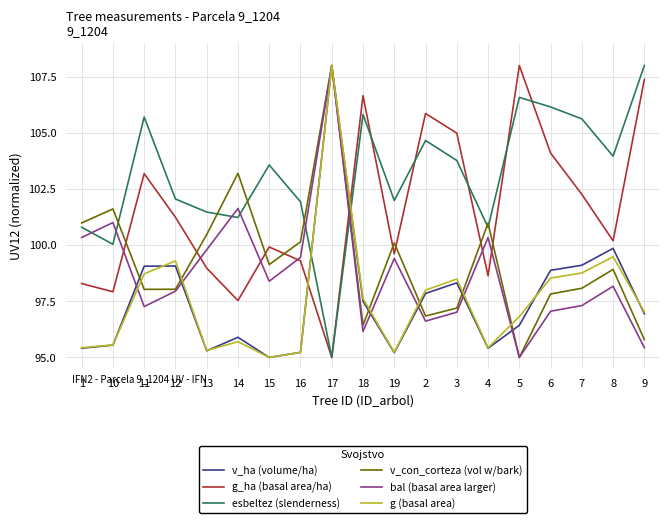

Which series ends up on top after the final intersection of g_ha (basal area/ha) and bal (basal area larger)?

g_ha (basal area/ha)